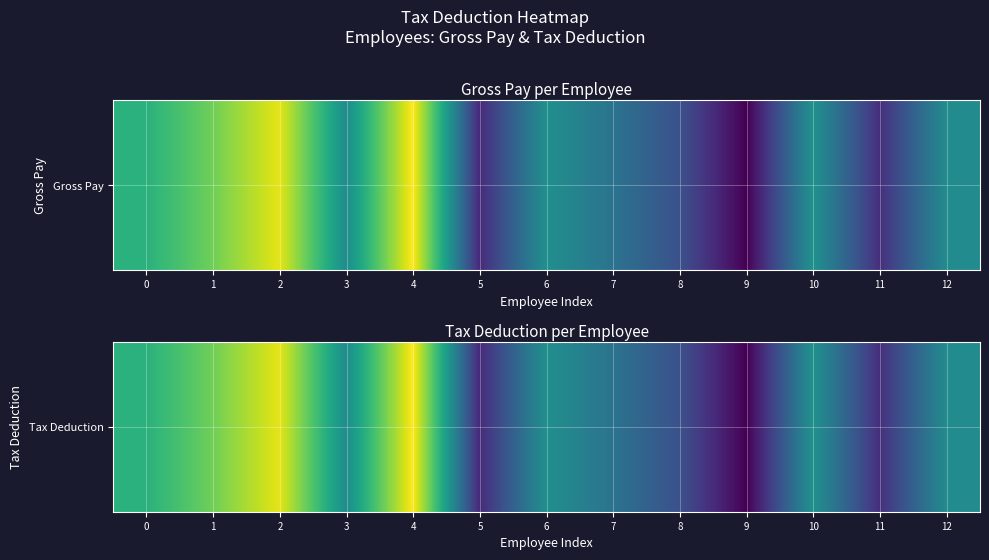

What is the difference between the second highest and minimum values?

26.5